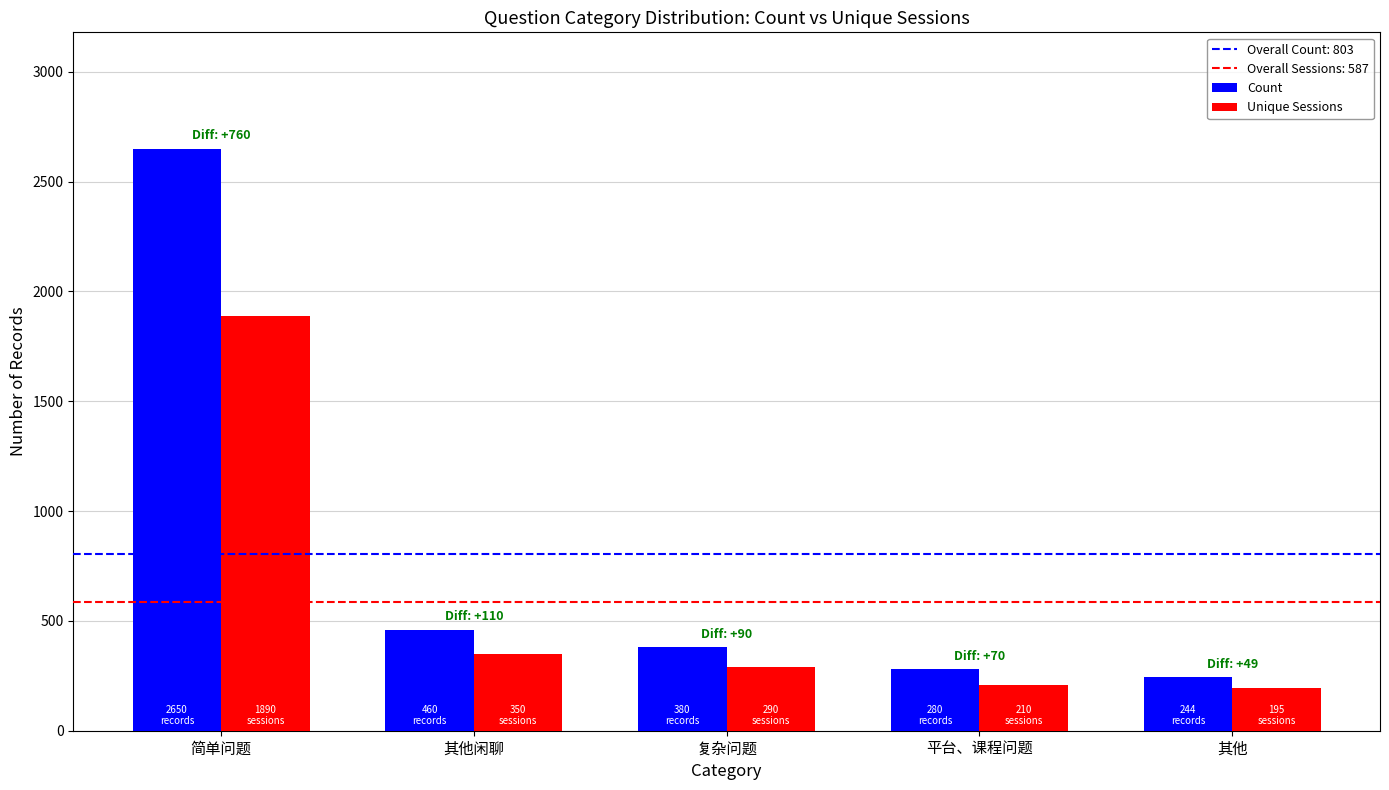

Is it true that Unique Sessions equals 341 at 其他?

False